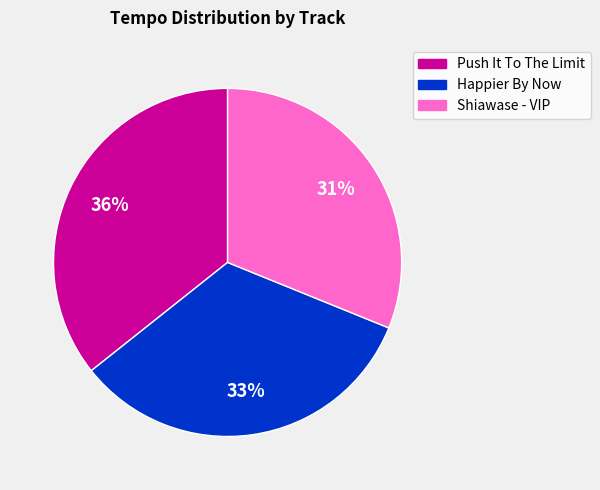

Between Happier By Now and Push It To The Limit, which is larger?

Push It To The Limit